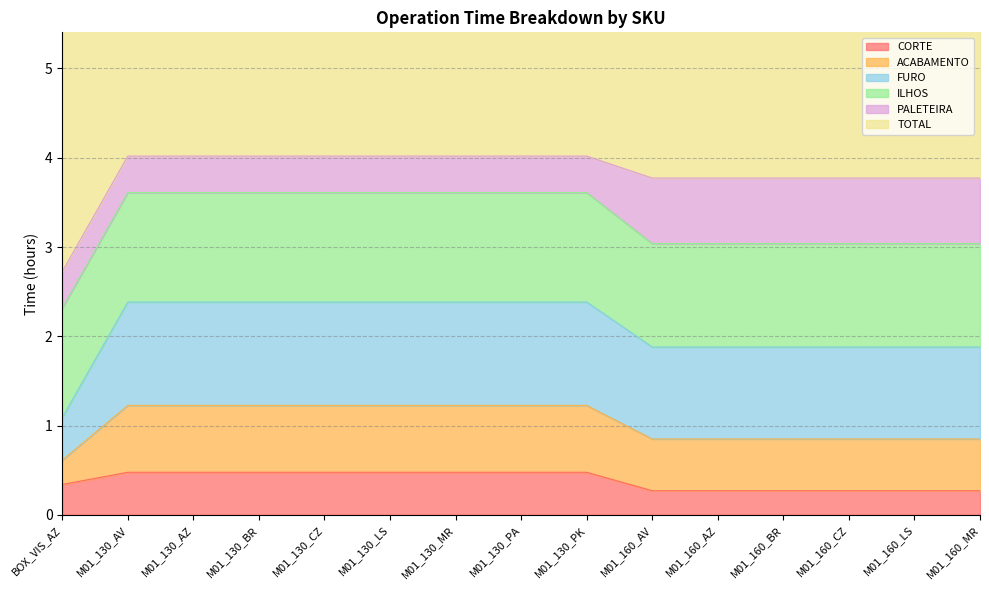

What is the average value of the CORTE series?

0.4